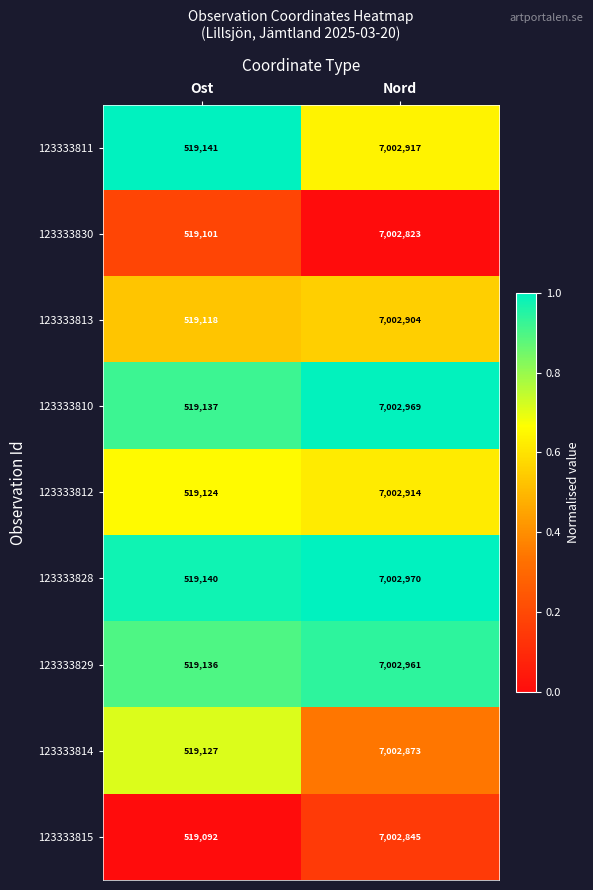

Is the value of 123333810 at Ost greater than the value of 123333829 at Nord?

No